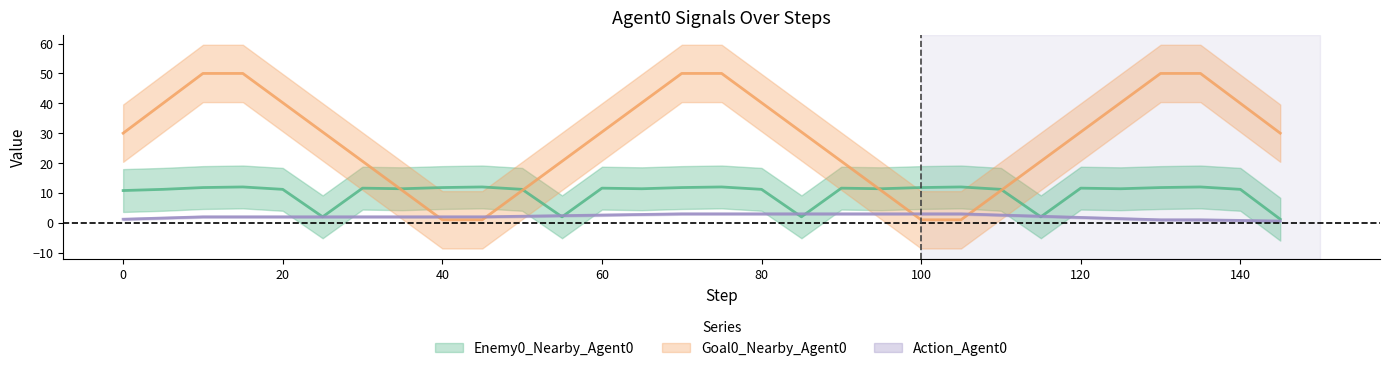

Count the number of data series in this chart.

3